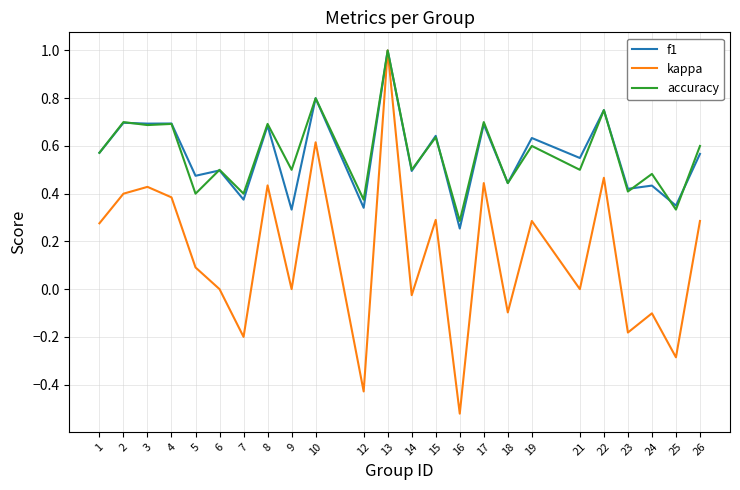

Where does the kappa series first go above 0?

1